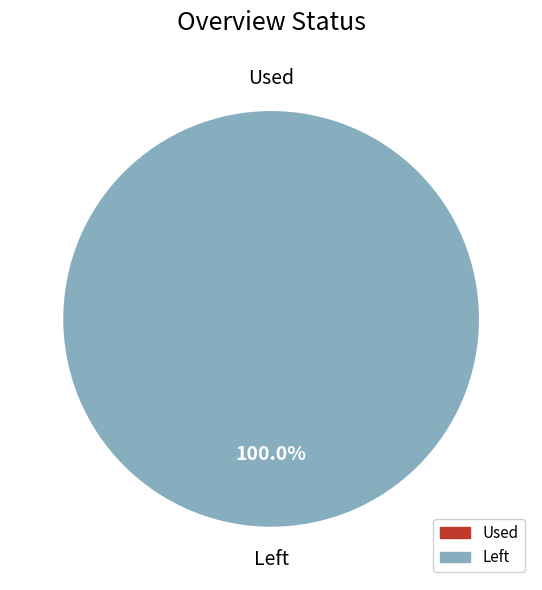

Which slice is the smallest?

Used